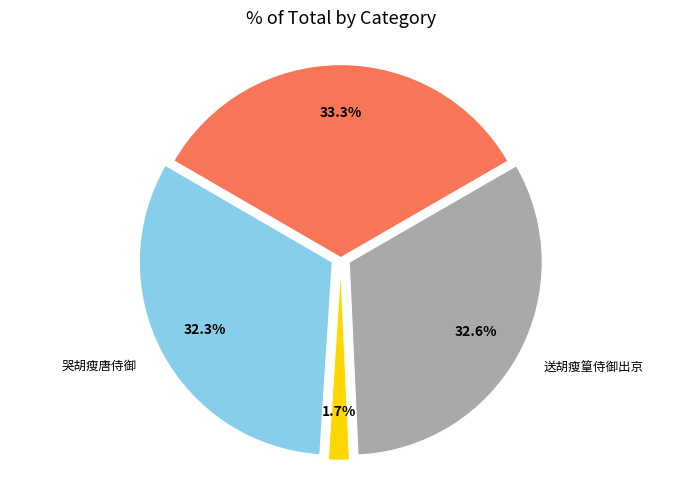

Is there a majority slice in this chart?

No